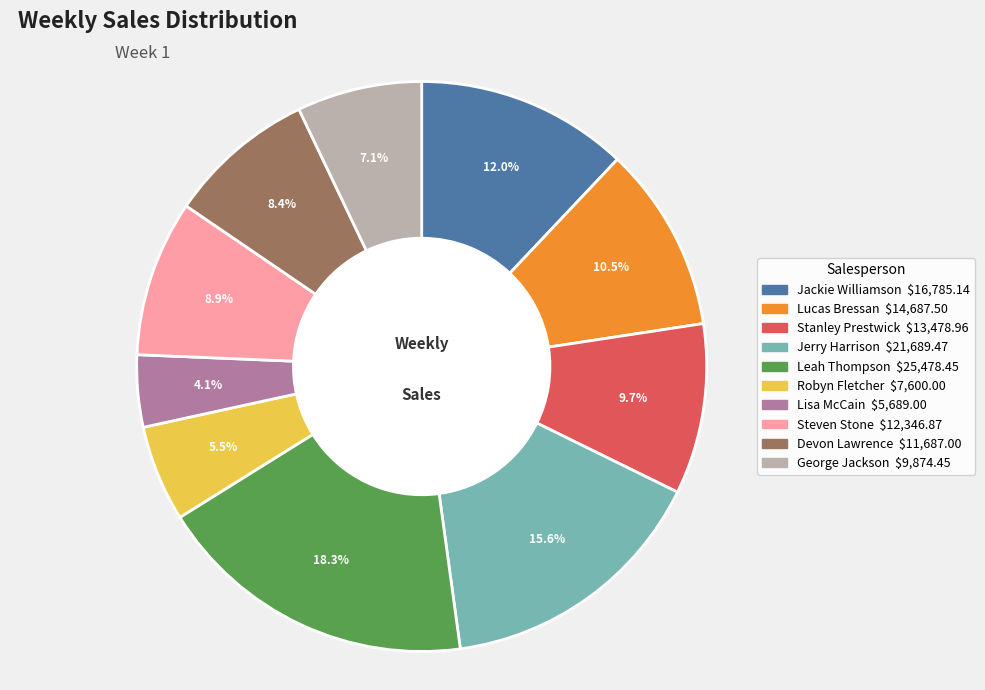

Is it true that Lucas Bressan is 23% of the pie?

False